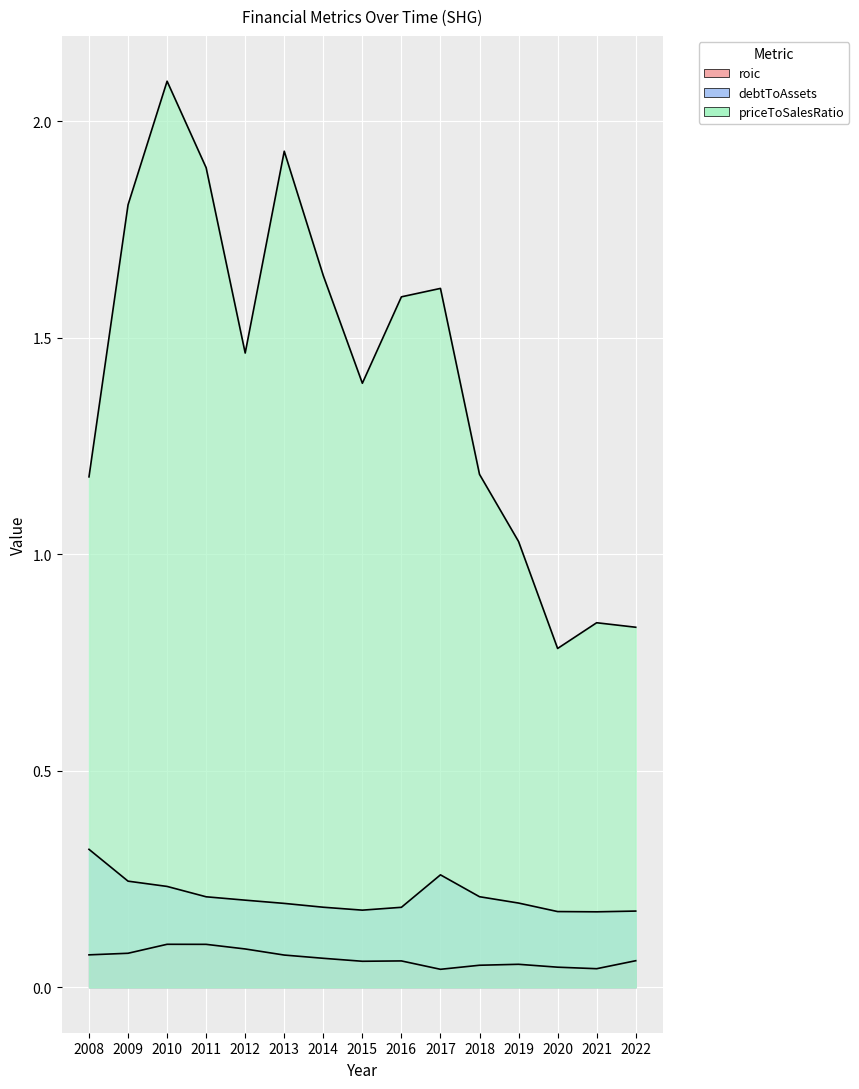

Between 2016 and 2009, which is larger?

2009